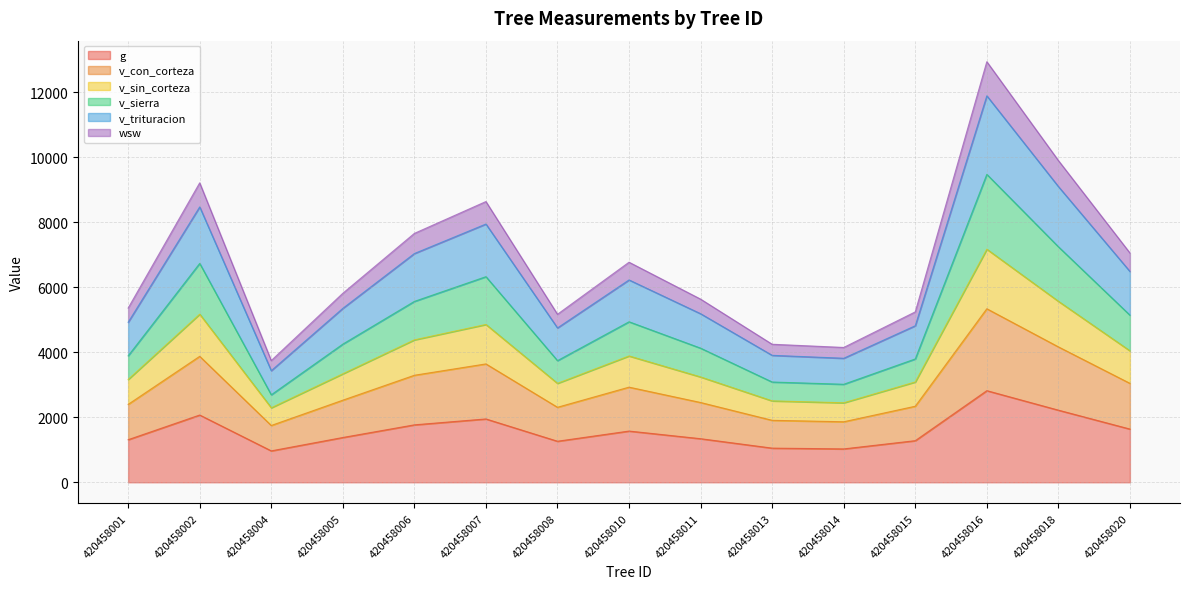

Where is the first local minimum for wsw?

420458004